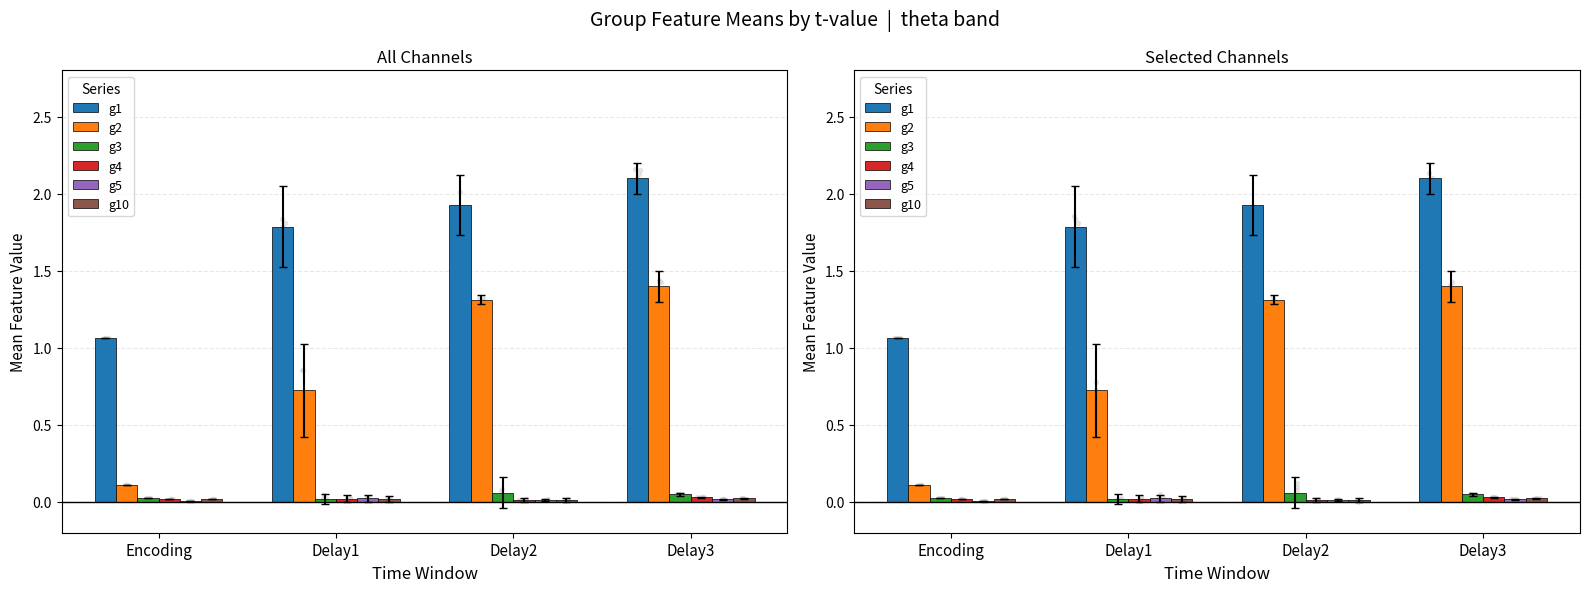

Is the value of g1 at Encoding greater than the value of g2 at Encoding?

Yes